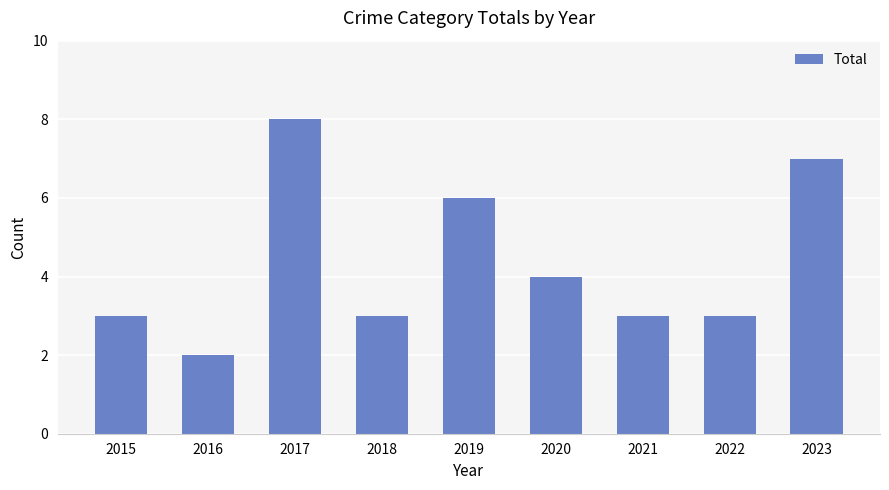

What is the sum of all values?

39